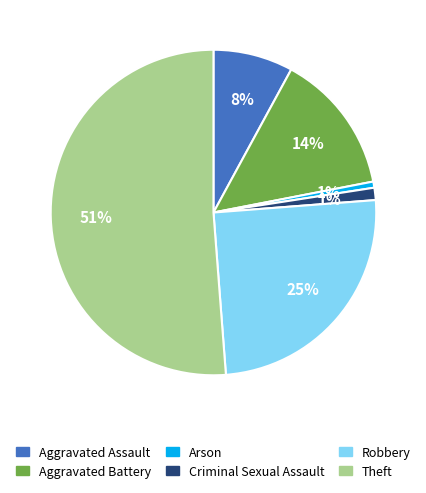

Is Theft the majority of the pie?

Yes